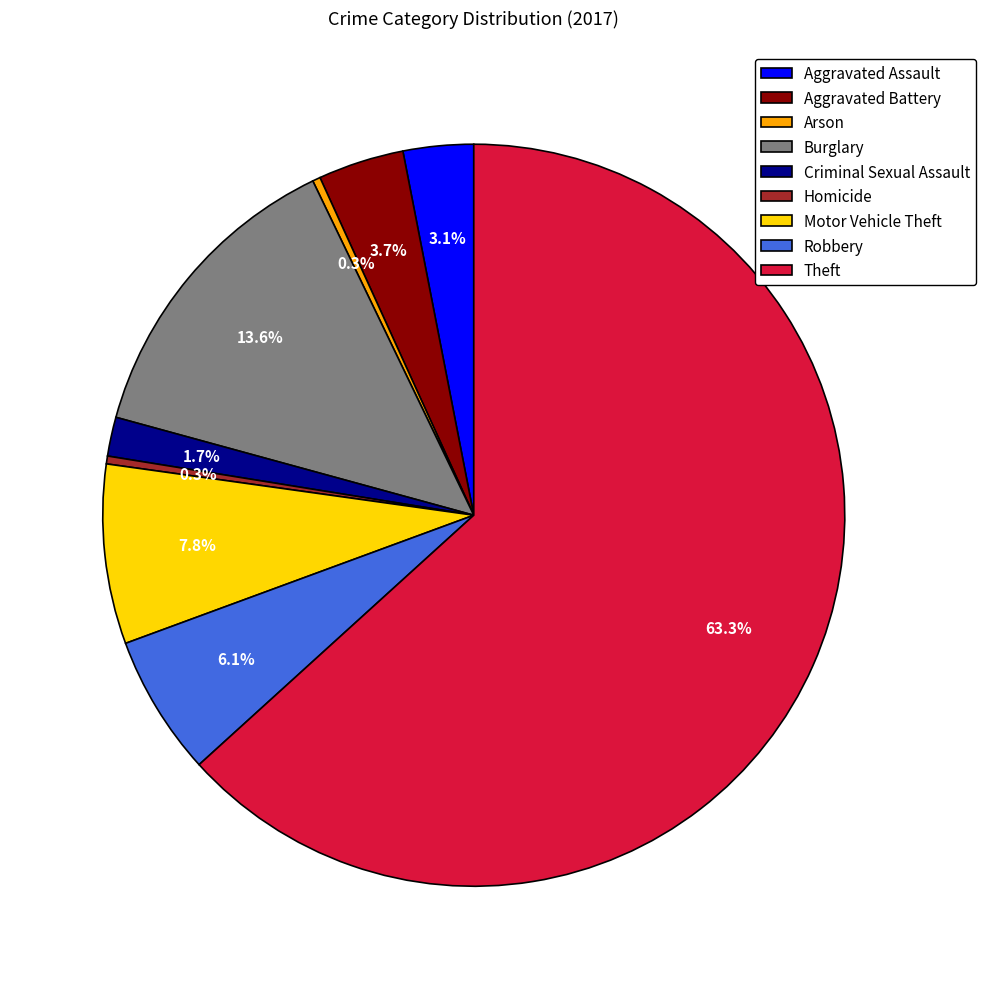

Which slice is the largest?

Theft